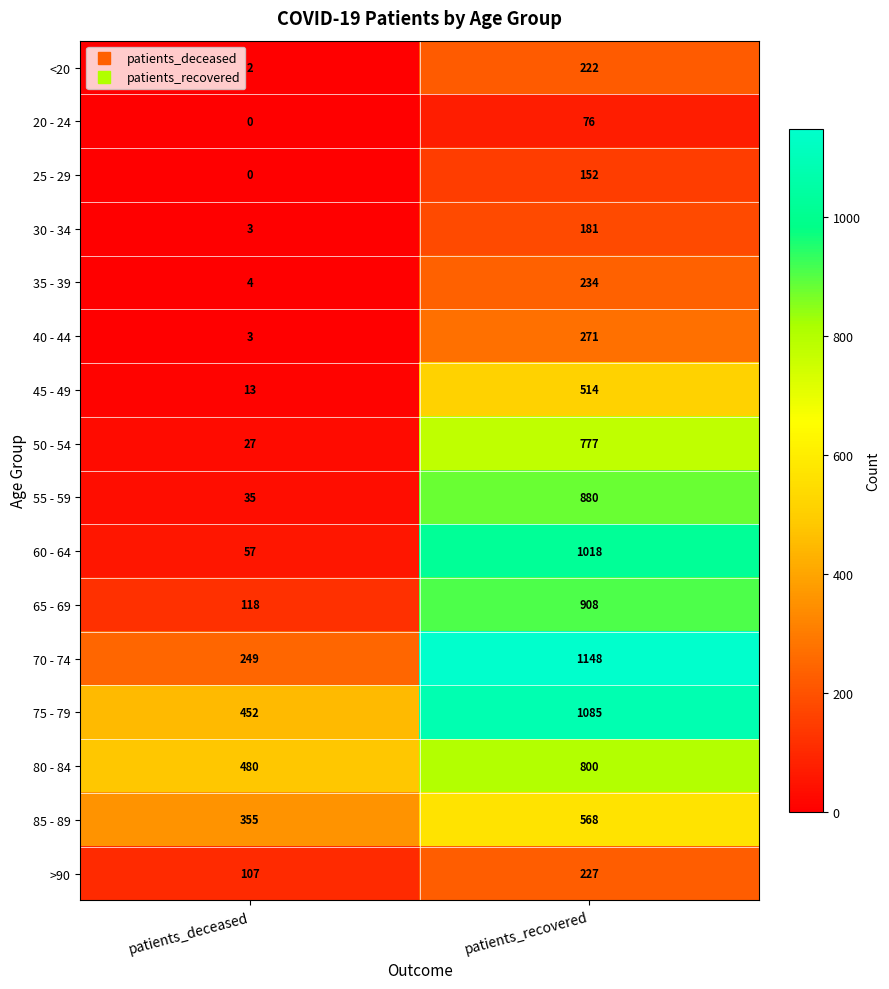

What is the minimum value for 40 - 44?

3